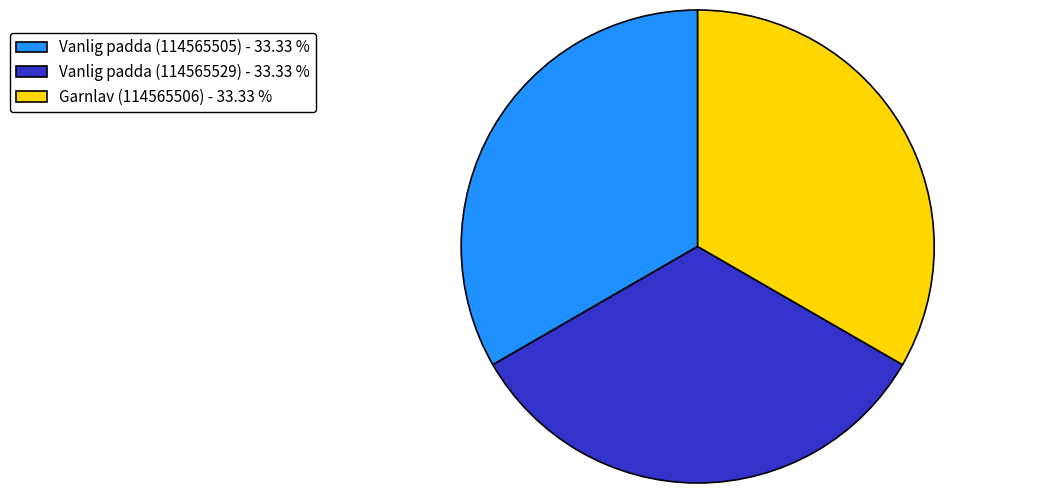

What is the ratio of the value at Vanlig padda (114565505) - 33.33 % to the value at Garnlav (114565506) - 33.33 %?

1.0